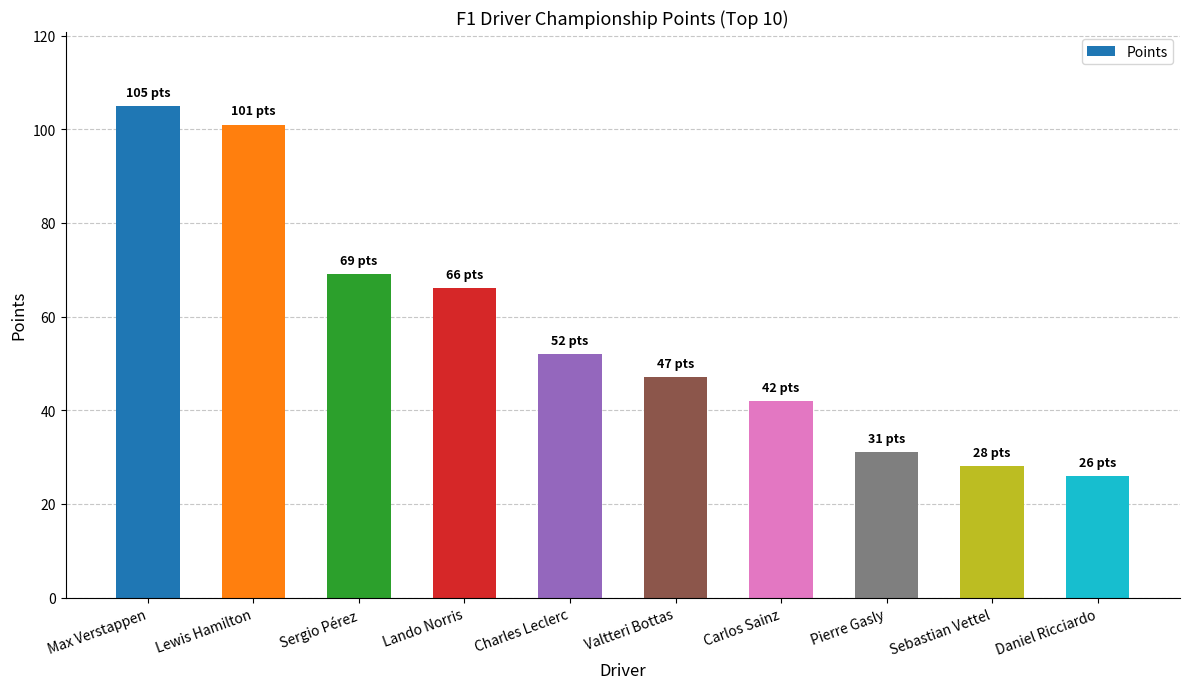

What is the value of the 7th bar from the left?

42